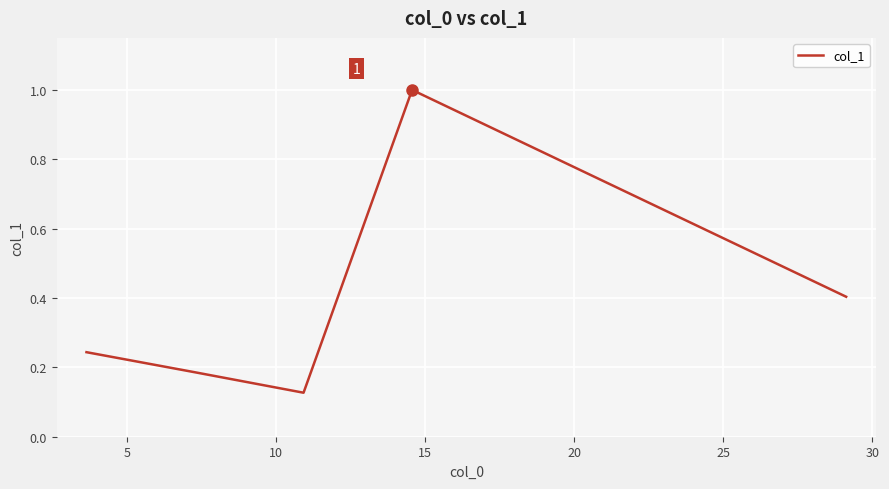

What is the greatest value displayed?

1.0